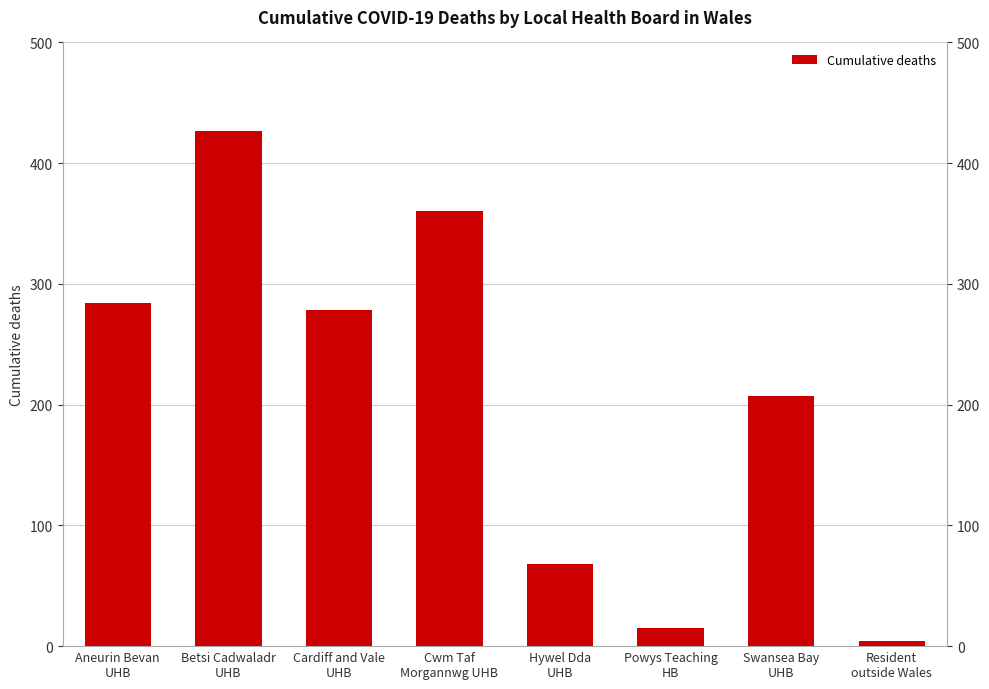

What is the change in value from Aneurin Bevan
UHB to Betsi Cadwaladr
UHB?

+143